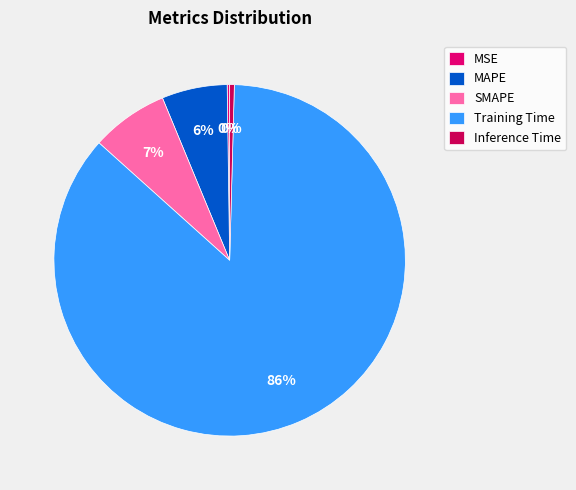

Is it true that Inference Time is 1% of the pie?

False